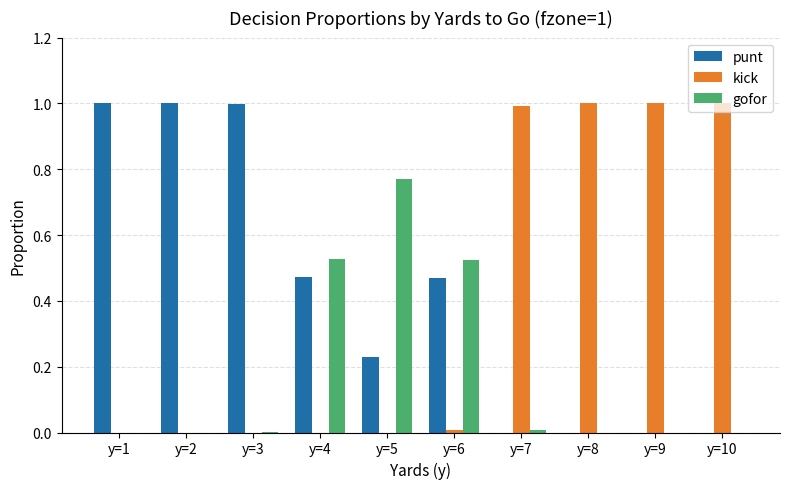

The value of kick at y=5 is 0.0. True or false?

True